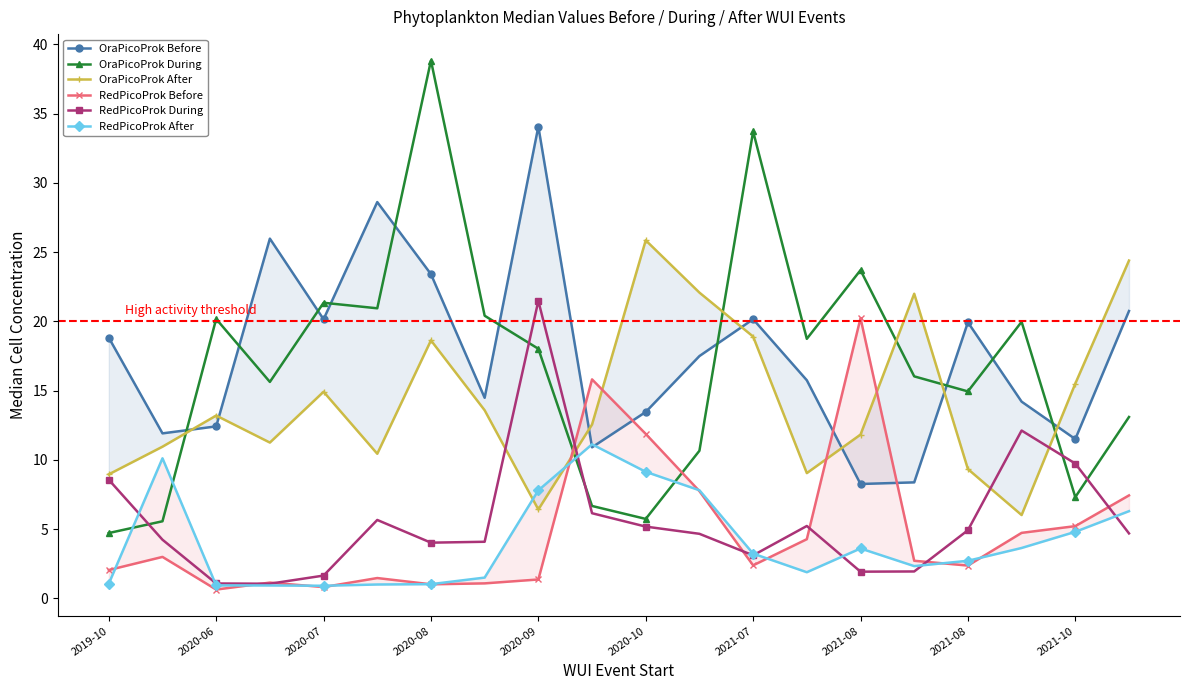

Reading left to right, extract all data points from this chart.

OraPicoProk Before: 18.8	11.9	12.4	26.0	20.2	28.6	23.4	14.5	34.1	10.9	13.5	17.5	20.2	15.7	8.3	8.4	19.9	14.2	11.5	20.7
OraPicoProk During: 4.7	5.6	20.2	15.6	21.3	20.9	38.8	20.4	18.0	6.7	5.7	10.7	33.7	18.7	23.7	16.0	14.9	20.0	7.3	13.1
OraPicoProk After: 9.0	11.0	13.2	11.3	14.9	10.4	18.6	13.6	6.4	12.6	25.9	22.1	18.9	9.0	11.8	22.0	9.3	6.0	15.5	24.4
RedPicoProk Before: 2.0	3.0	0.6	1.1	0.8	1.5	1.0	1.1	1.4	15.8	11.9	7.7	2.4	4.3	20.2	2.7	2.4	4.7	5.2	7.4
RedPicoProk During: 8.6	4.2	1.1	1.1	1.6	5.7	4.0	4.1	21.5	6.2	5.2	4.7	3.1	5.2	1.9	1.9	4.9	12.1	9.7	4.7
RedPicoProk After: 1.1	10.1	0.9	0.9	0.9	1.0	1.0	1.5	7.8	11.1	9.1	7.8	3.2	1.9	3.6	2.3	2.7	3.6	4.8	6.3